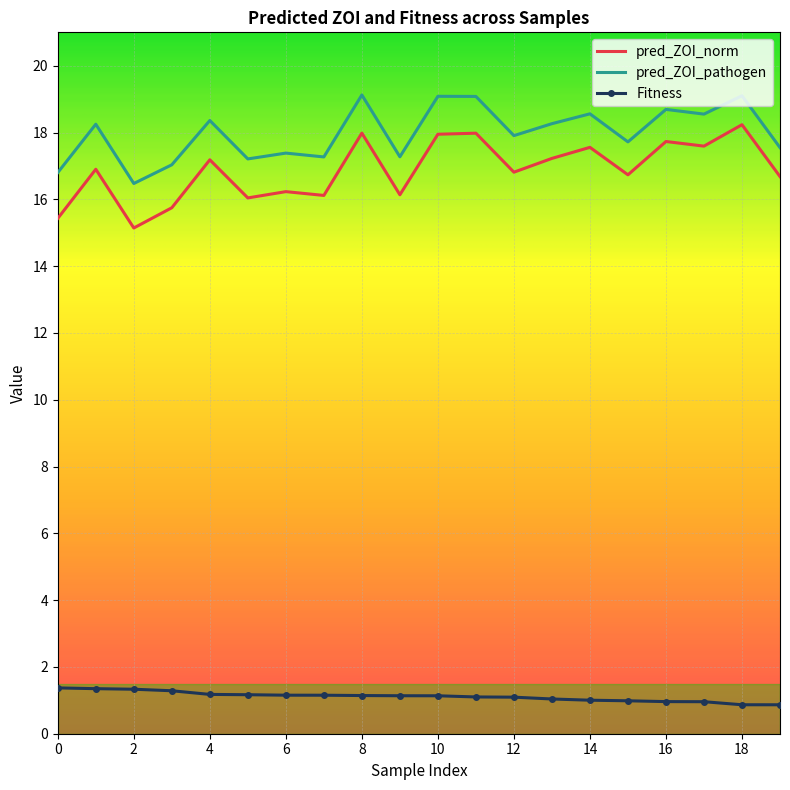

What is the maximum value for Fitness?

1.4